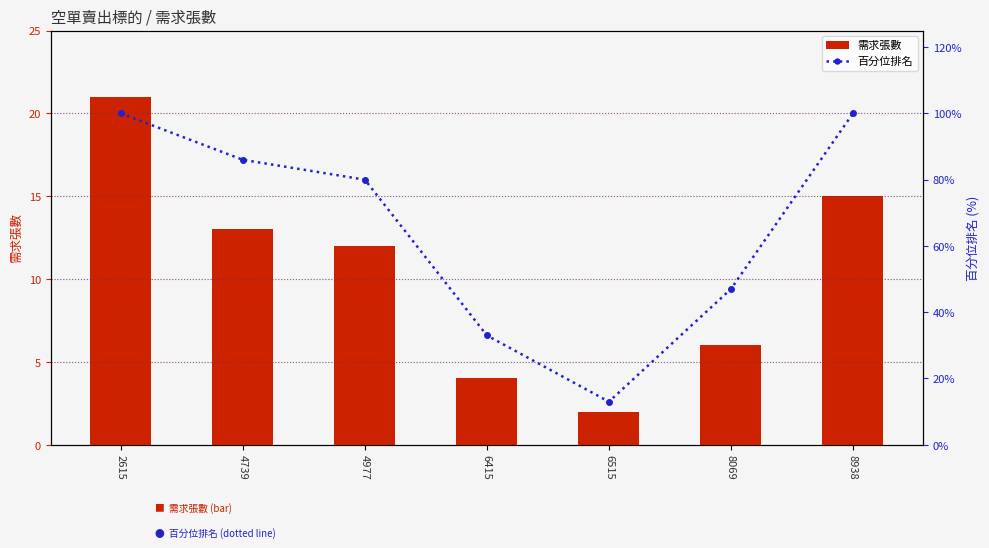

What is the sum of all 百分位排名 values?

459